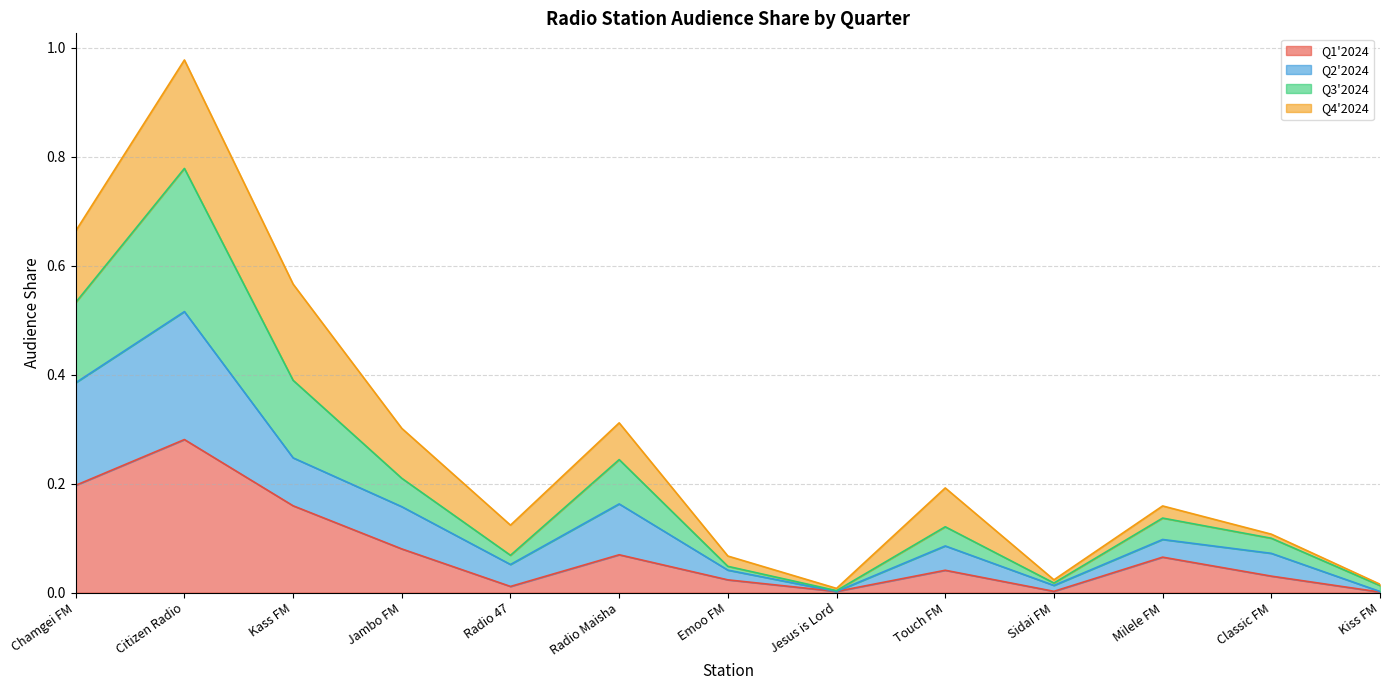

Which has a higher value, Sidai FM or Jambo FM?

Jambo FM